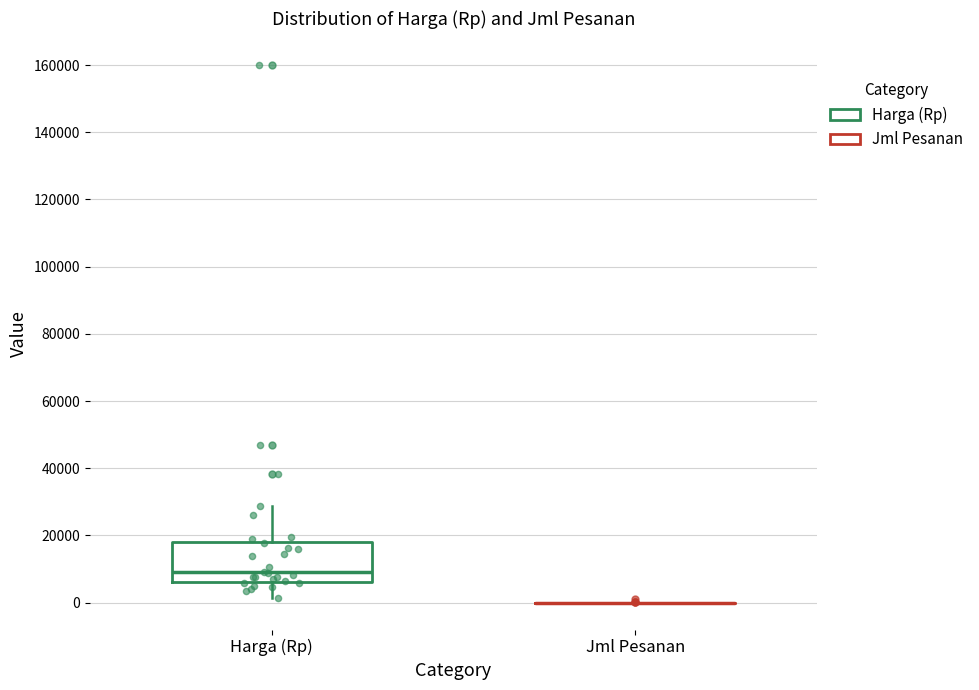

Which box is the tallest, from its lower edge to its upper edge?

Harga (Rp)